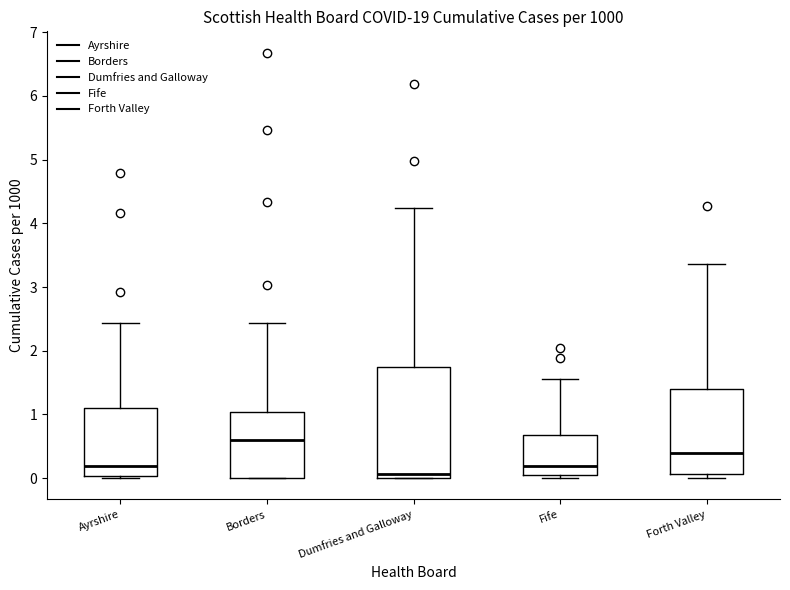

Reading left to right, transcribe this box plot: for each box, give where its median line is, the range the box spans, and where its two whiskers end, as read against the y-axis. The values are not printed on the chart, so give them approximately, as read against the axis.

Ayrshire: median 0.2, box 0.0 to 1.1, whiskers 0.0 to 2.4
Borders: median 0.6, box 0.0 to 1.0, whiskers 0.0 to 2.4
Dumfries and Galloway: median 0.1, box 0.0 to 1.7, whiskers 0.0 to 4.2
Fife: median 0.2, box 0.1 to 0.7, whiskers 0.0 to 1.6
Forth Valley: median 0.4, box 0.1 to 1.4, whiskers 0.0 to 3.4